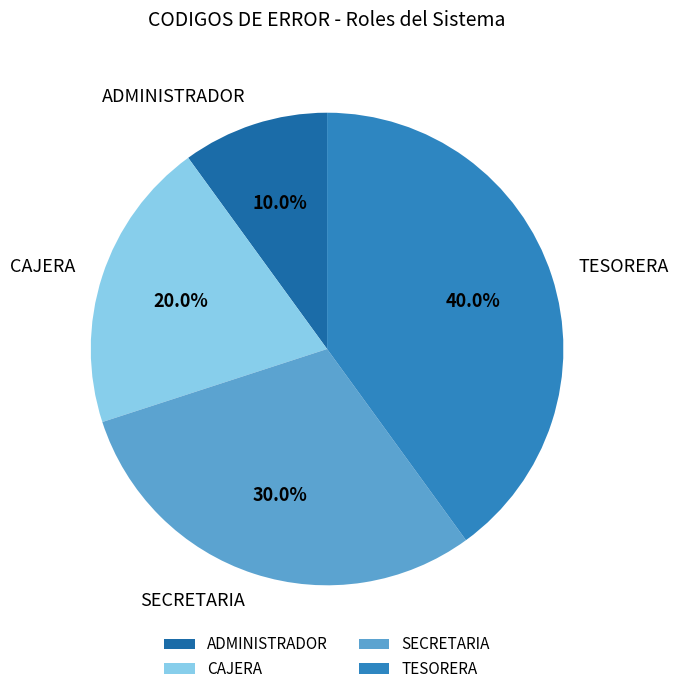

To the nearest percent, what percentage of the pie is CAJERA?

20%